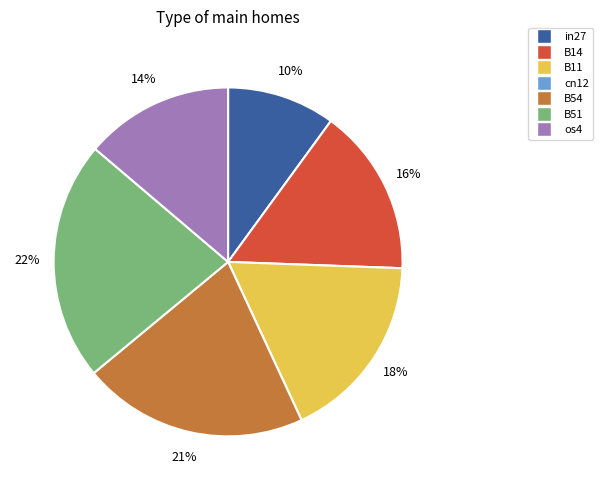

To the nearest percent, what is the difference between the largest and smallest slice percentages?

22%